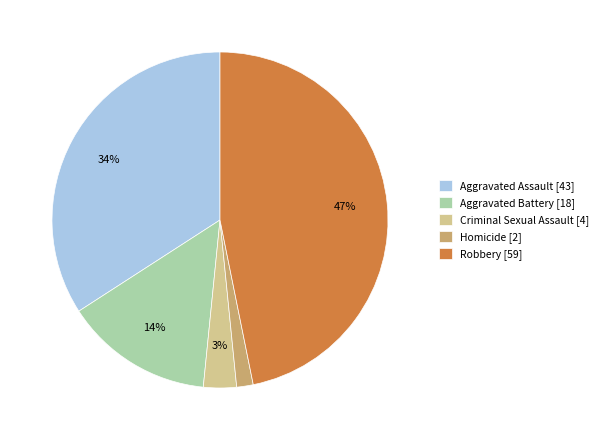

Which category has the biggest portion of the pie?

Robbery